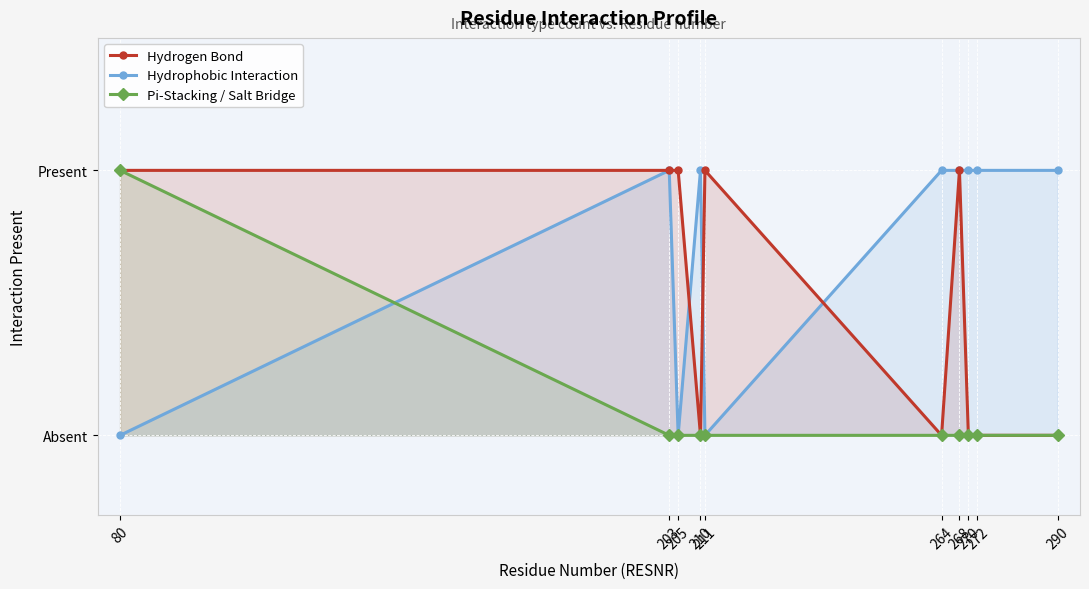

True or false: Hydrogen Bond and Pi-Stacking / Salt Bridge intersect in this chart.

False